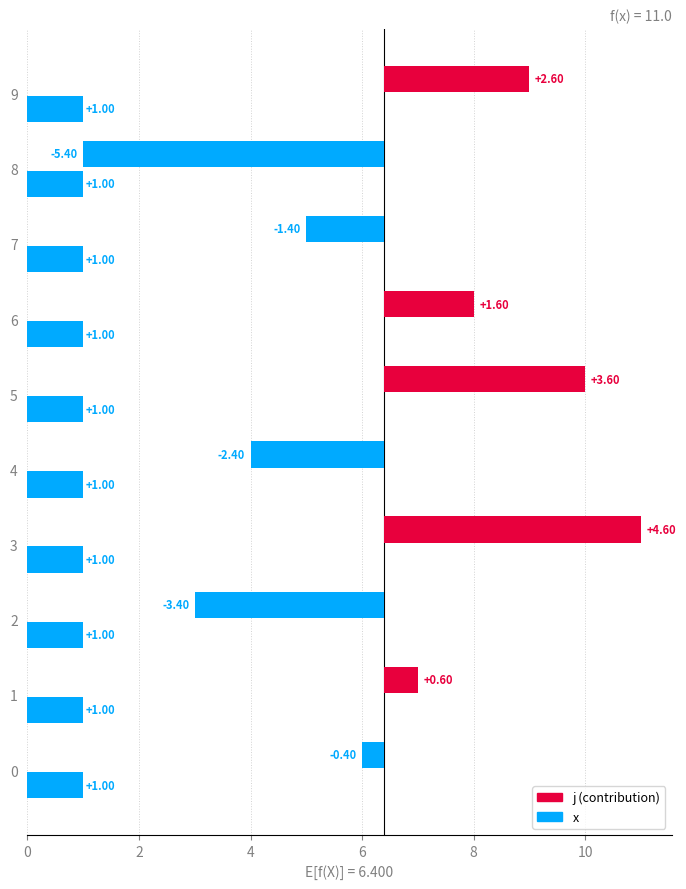

Which has a higher value, 8 or 7?

7